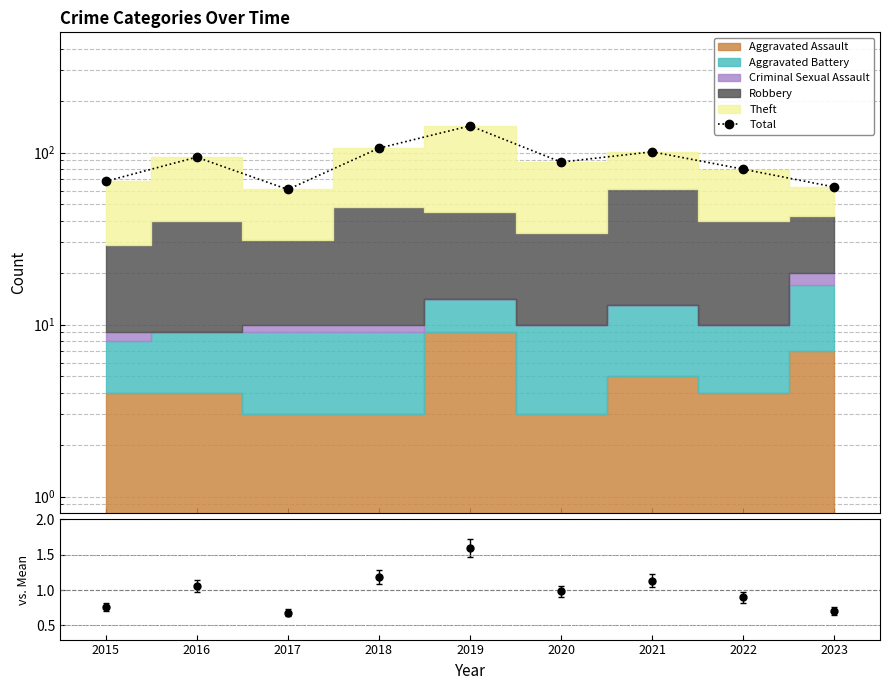

Count the number of categories in the chart.

9